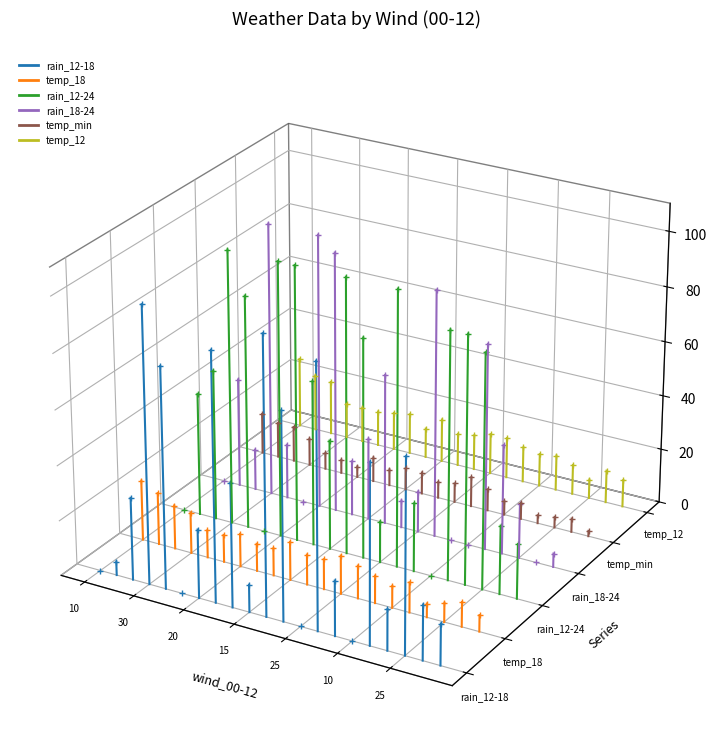

How many lines are shown in the chart?

6